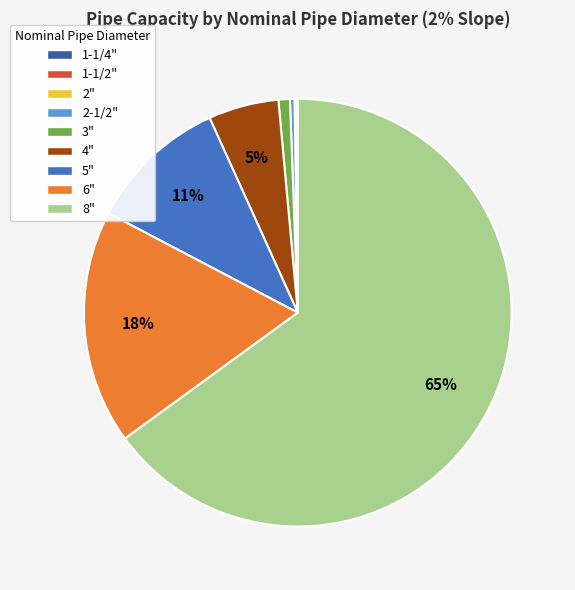

Which category has the biggest portion of the pie?

8"